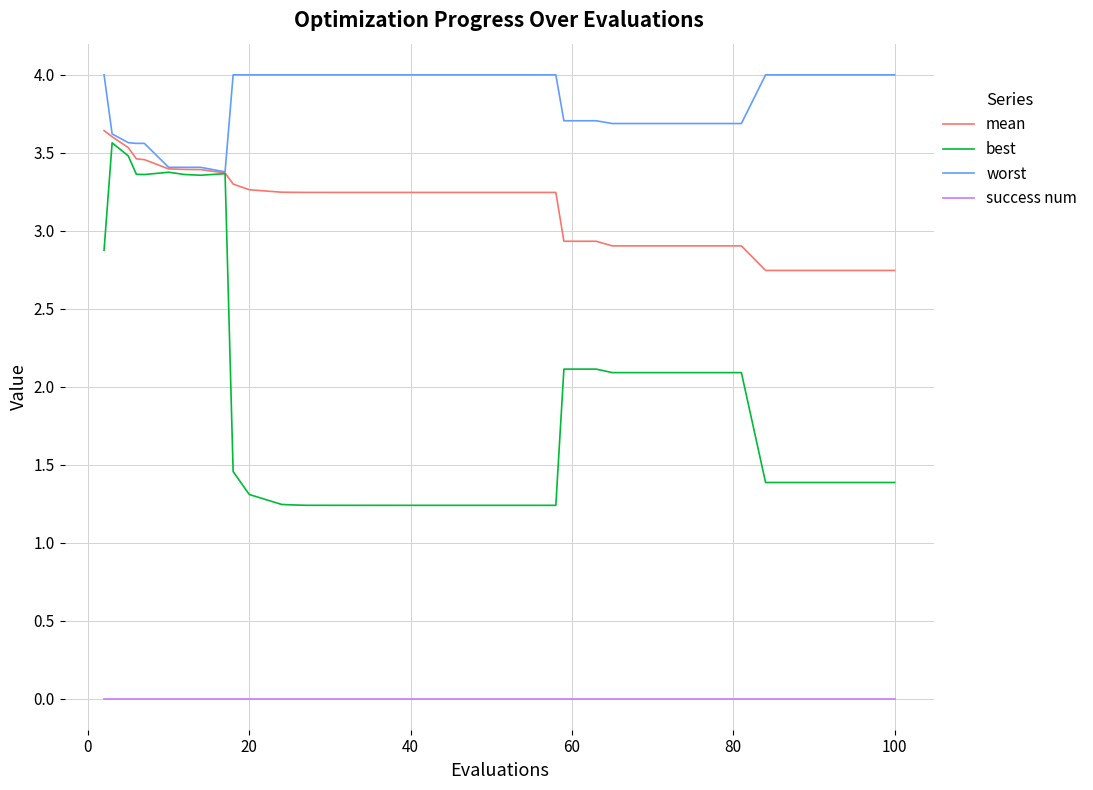

Which series has the largest total across all categories?

worst